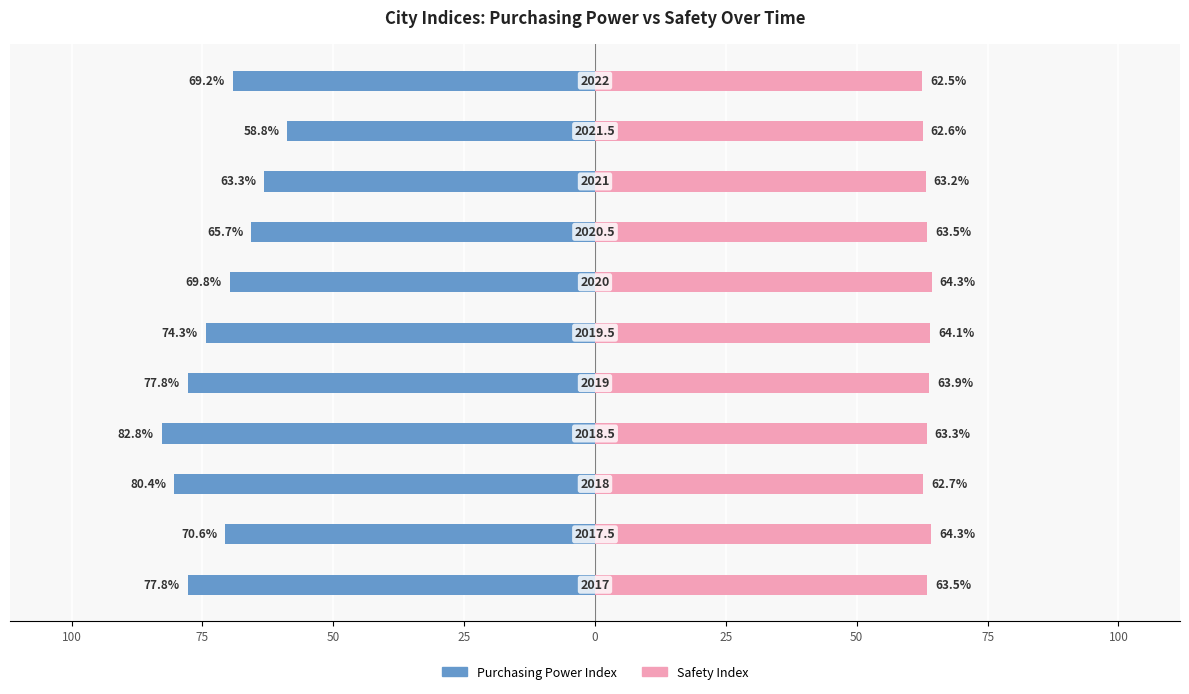

What is the sum of all Safety Index values?

697.8